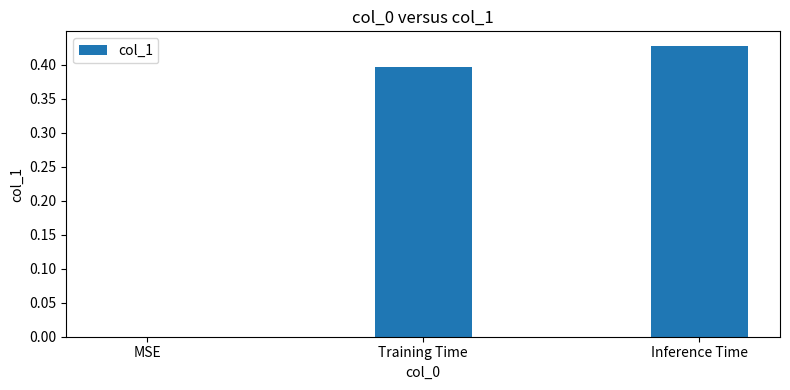

The value at MSE is 0.2. True or false?

False